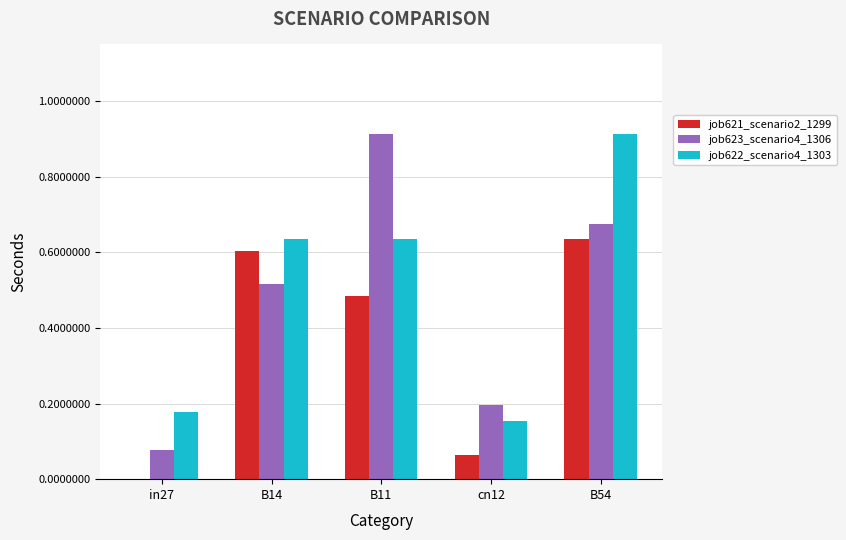

Between in27 and cn12, which series saw the biggest shift?

job623_scenario4_1306